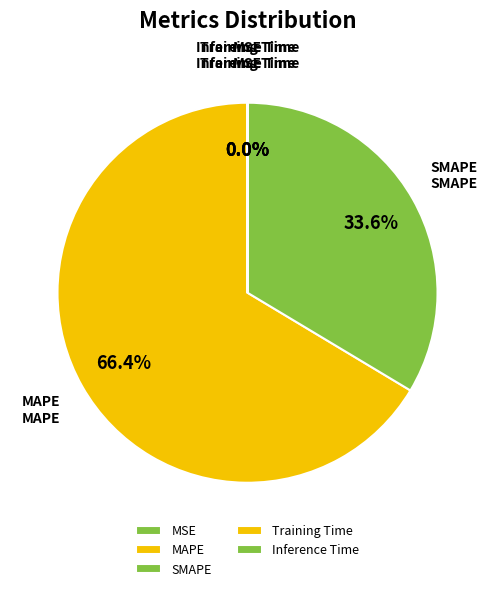

Which slice represents more than half of the pie?

MAPE